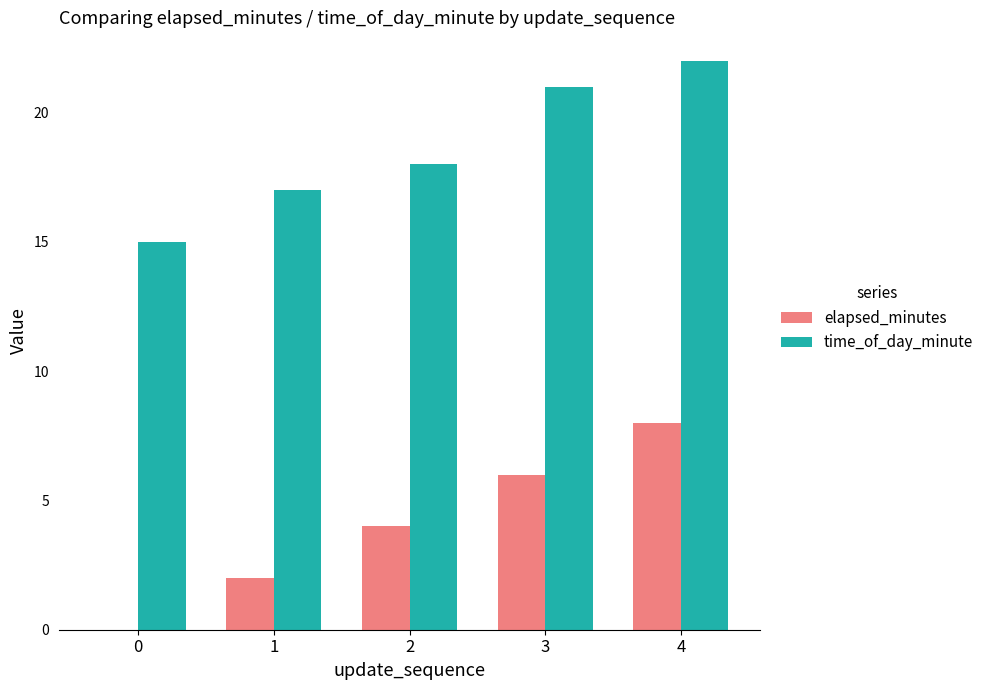

What is the greatest value displayed?

22